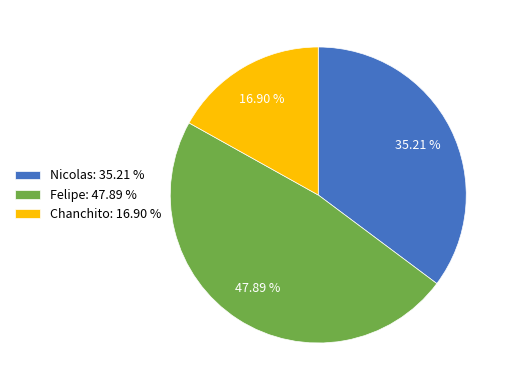

To the nearest percent, what is the combined percentage of Felipe and Nicolas?

83%